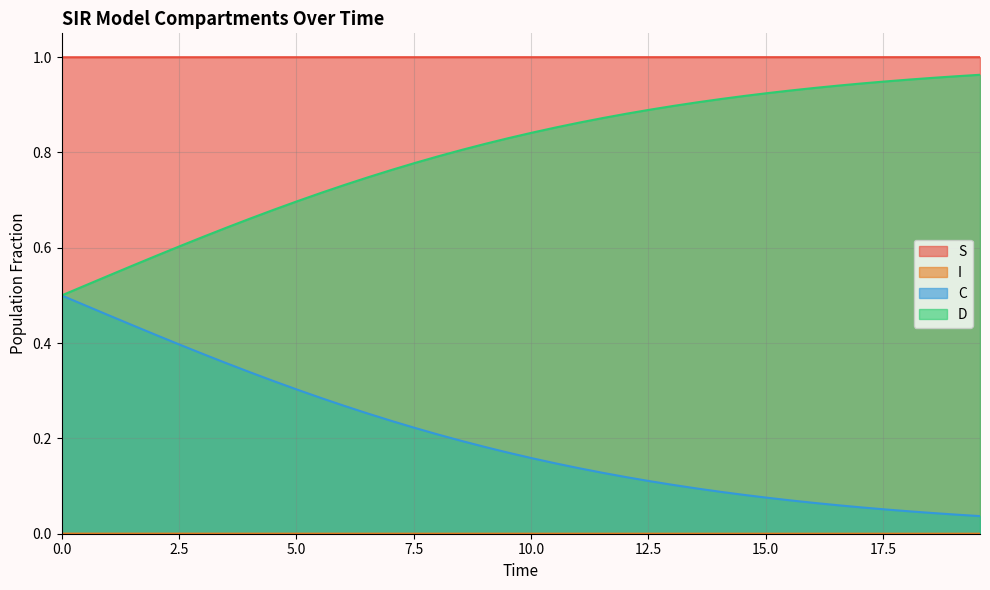

Reading left to right, extract all data points from this chart.

S: 1.0	1.0	1.0	1.0	1.0	1.0	1.0	1.0	1.0	1.0	1.0	1.0	1.0	1.0	1.0	1.0	1.0	1.0	1.0	1.0	1.0	1.0	1.0	1.0	1.0	1.0	1.0	1.0	1.0	1.0	1.0	1.0	1.0	1.0	1.0	1.0	1.0	1.0	1.0	1.0
I: 0.0	0.0	0.0	0.0	0.0	0.0	0.0	0.0	0.0	0.0	0.0	0.0	0.0	0.0	0.0	0.0	0.0	0.0	0.0	0.0	0.0	0.0	0.0	0.0	0.0	0.0	0.0	0.0	0.0	0.0	0.0	0.0	0.0	0.0	0.0	0.0	0.0	0.0	0.0	0.0
C: 0.5	0.5	0.5	0.4	0.4	0.4	0.4	0.4	0.3	0.3	0.3	0.3	0.3	0.3	0.2	0.2	0.2	0.2	0.2	0.2	0.2	0.1	0.1	0.1	0.1	0.1	0.1	0.1	0.1	0.1	0.1	0.1	0.1	0.1	0.1	0.1	0.0	0.0	0.0	0.0
D: 0.5	0.5	0.5	0.6	0.6	0.6	0.6	0.6	0.7	0.7	0.7	0.7	0.7	0.7	0.8	0.8	0.8	0.8	0.8	0.8	0.8	0.9	0.9	0.9	0.9	0.9	0.9	0.9	0.9	0.9	0.9	0.9	0.9	0.9	0.9	0.9	1.0	1.0	1.0	1.0